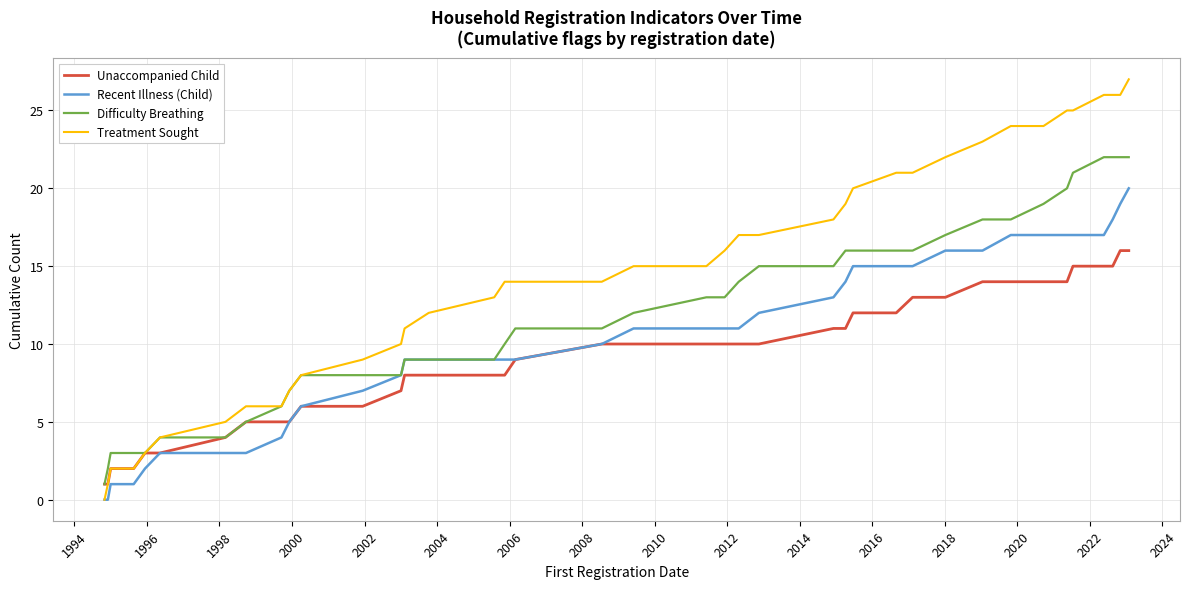

Rank the series by their maximum value, from lowest to highest.

Unaccompanied Child, Recent Illness (Child), Difficulty Breathing, Treatment Sought